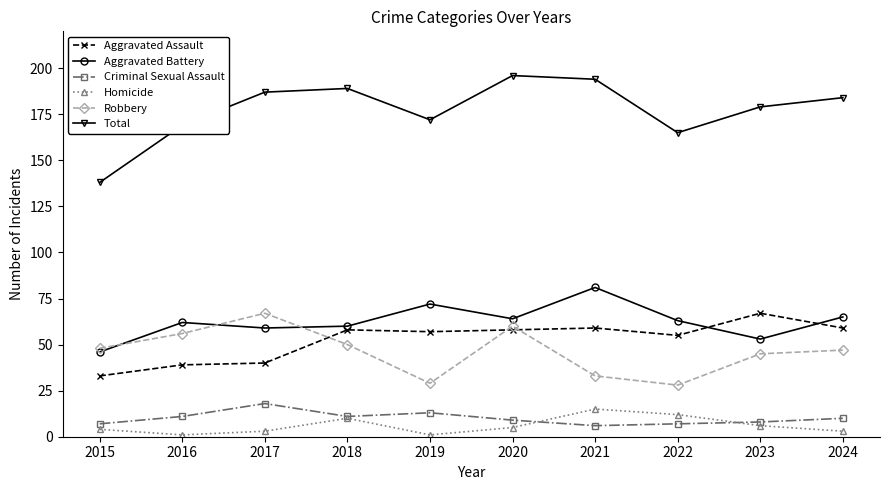

Reading left to right, extract all data points from this chart.

Aggravated Assault: 33	39	40	58	57	58	59	55	67	59
Aggravated Battery: 46	62	59	60	72	64	81	63	53	65
Criminal Sexual Assault: 7	11	18	11	13	9	6	7	8	10
Homicide: 4	1	3	10	1	5	15	12	6	3
Robbery: 48	56	67	50	29	60	33	28	45	47
Total: 138	169	187	189	172	196	194	165	179	184